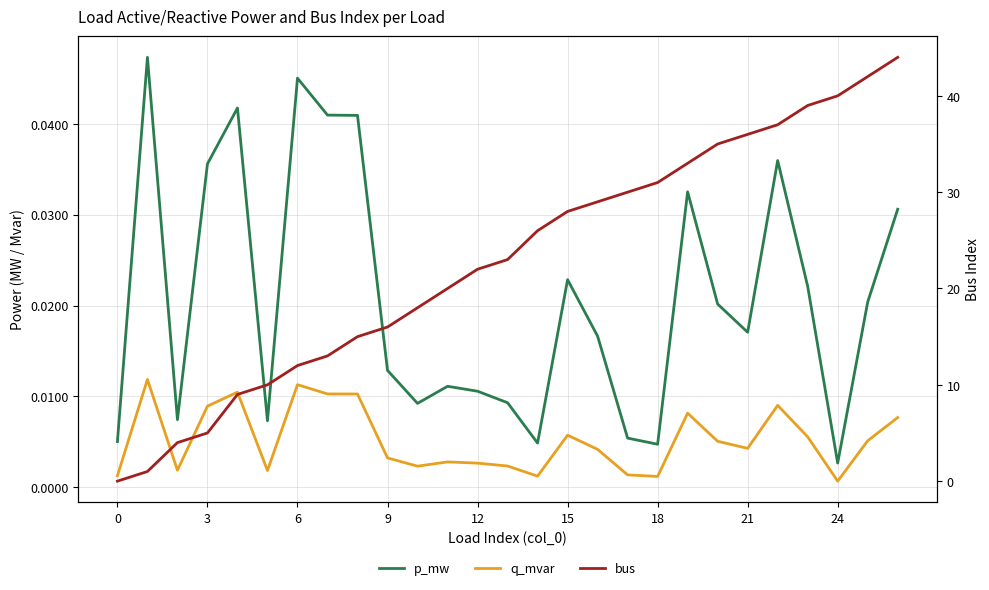

Is this an area chart (filled region under the line)?

No